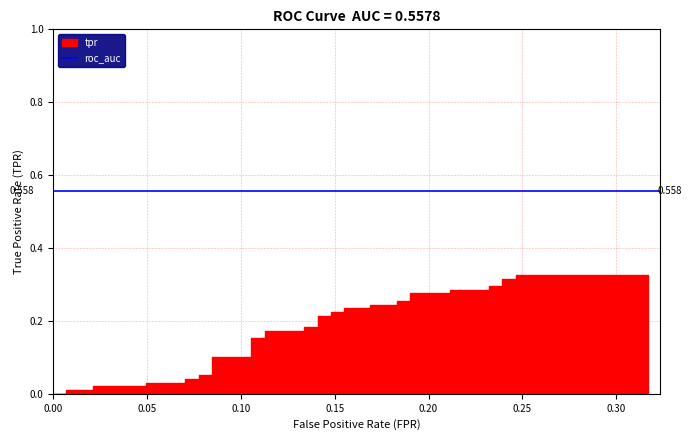

Reading left to right, what are all the values shown in this chart?

fpr: 0.0	0.0	0.0	0.0	0.0	0.0	0.0	0.1	0.1	0.1	0.1	0.1	0.1	0.1	0.1	0.1	0.1	0.1	0.1	0.1	0.1	0.1	0.1	0.2	0.2	0.2	0.2	0.2	0.2	0.2	0.2	0.2	0.2	0.2	0.2	0.2	0.2	0.2	0.2	0.3
tpr: 0.0	0.0	0.0	0.0	0.0	0.0	0.0	0.0	0.0	0.0	0.1	0.1	0.1	0.1	0.2	0.2	0.2	0.2	0.2	0.2	0.2	0.2	0.2	0.2	0.2	0.2	0.2	0.2	0.3	0.3	0.3	0.3	0.3	0.3	0.3	0.3	0.3	0.3	0.3	0.3